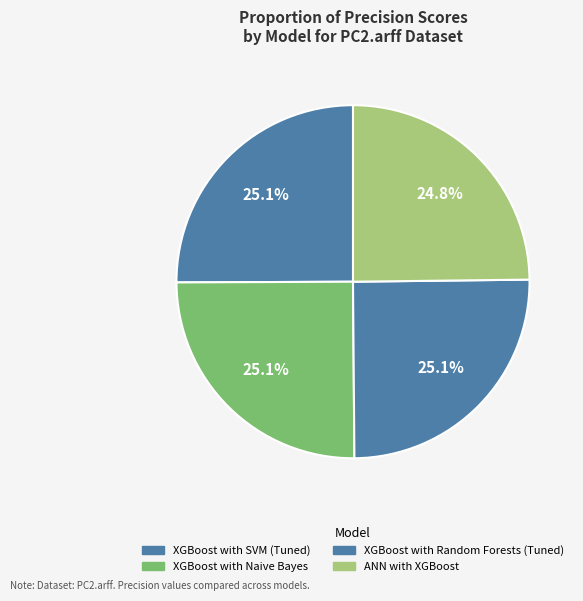

Which slice is the largest?

XGBoost with SVM (Tuned)